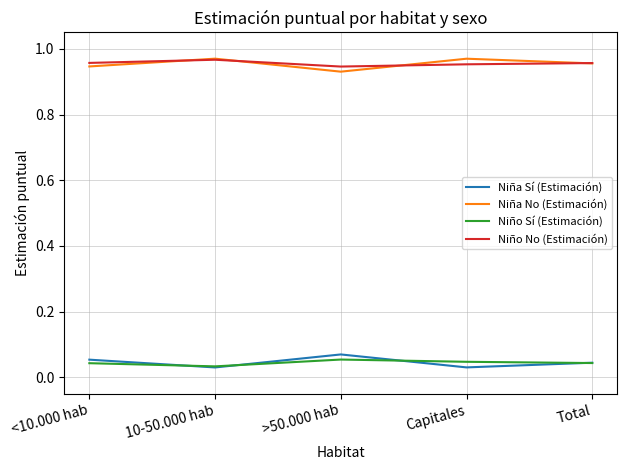

How many Niña Sí (Estimación) values are between 0 and 1?

5